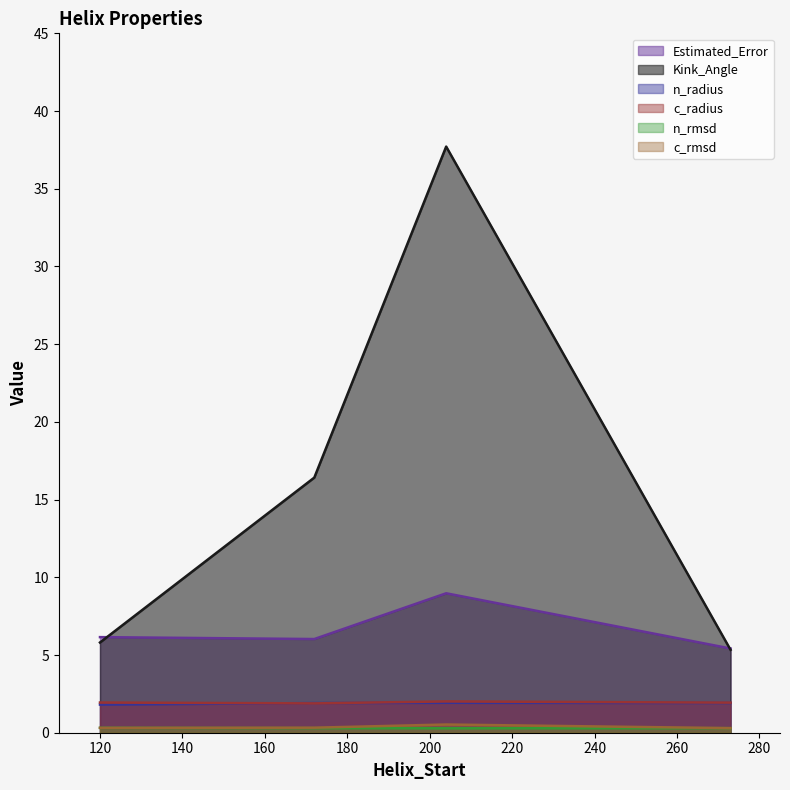

Rank the series by their maximum value, from lowest to highest.

n_rmsd, c_rmsd, n_radius, c_radius, Estimated_Error, Kink_Angle